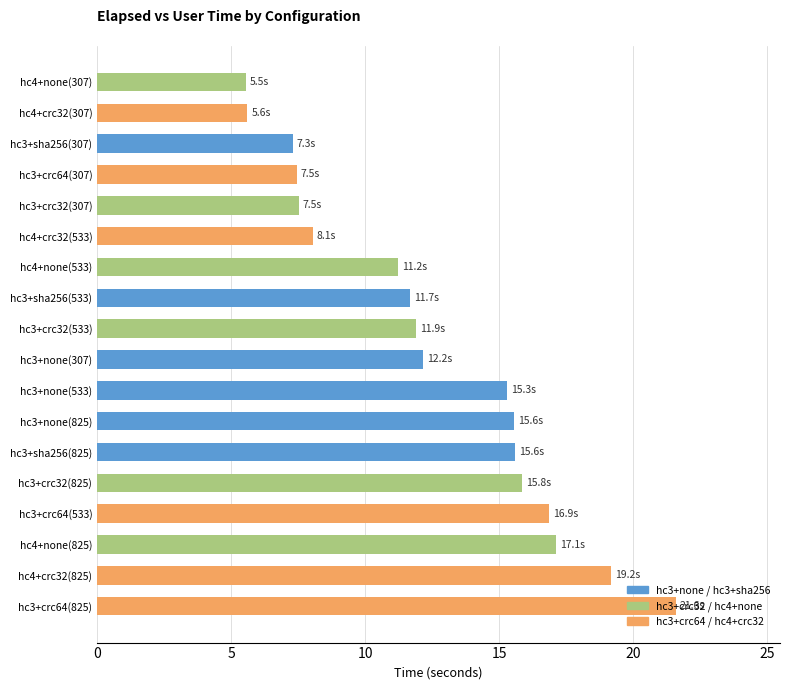

Are the bars grouped side by side (vs. stacked)?

No